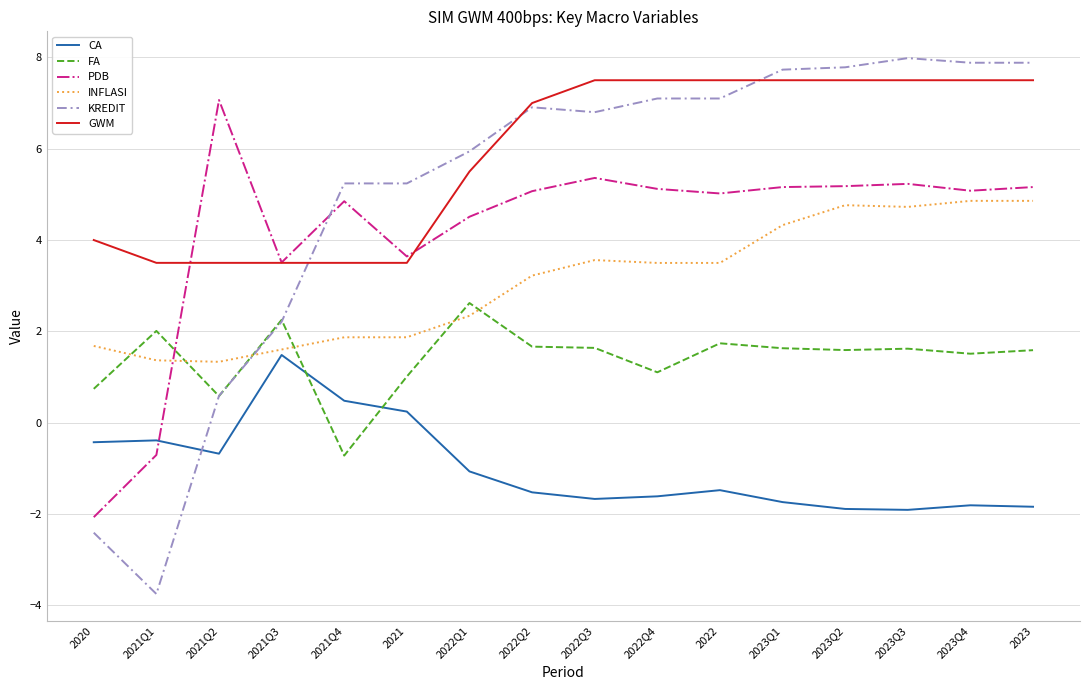

Count the number of categories in the chart.

16